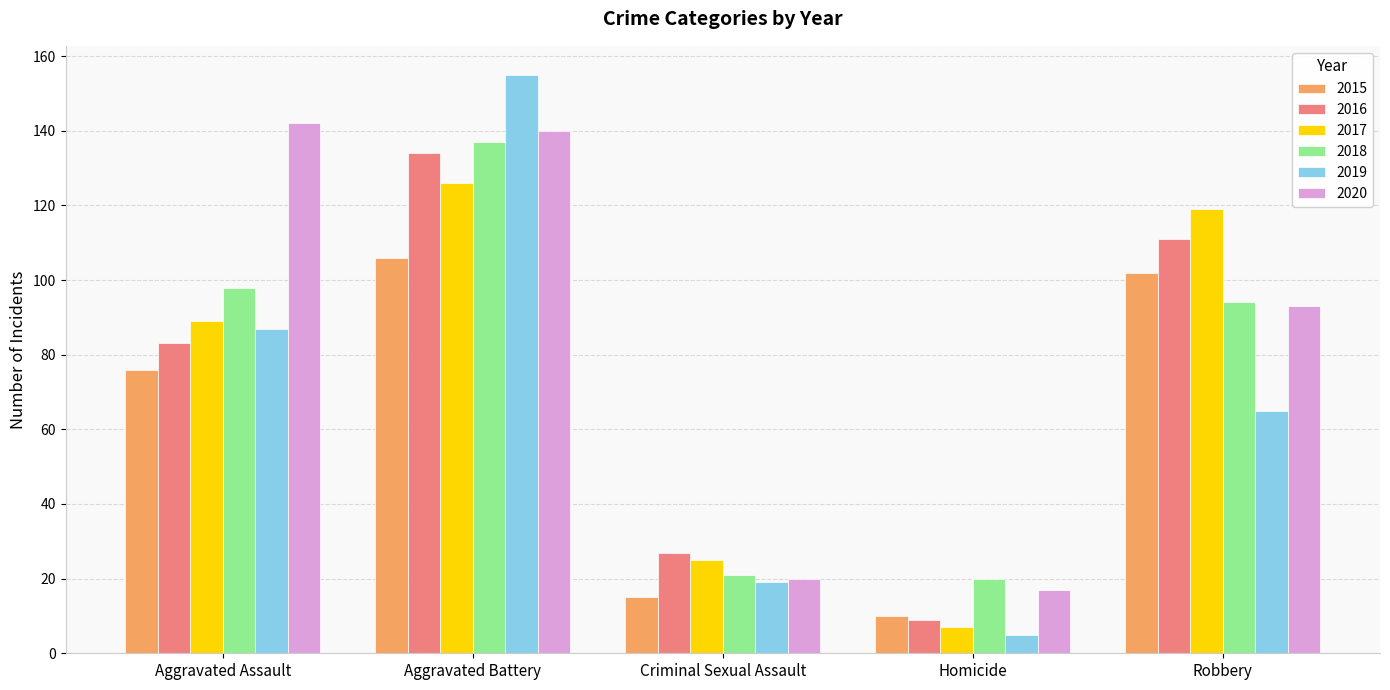

Between Criminal Sexual Assault and Robbery, which series saw the biggest shift?

2017